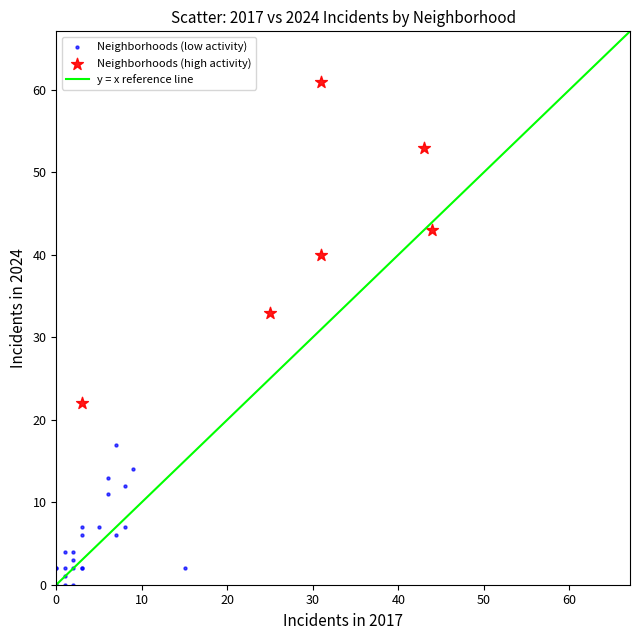

Which series reaches the minimum Y coordinate?

Neighborhoods (low activity)